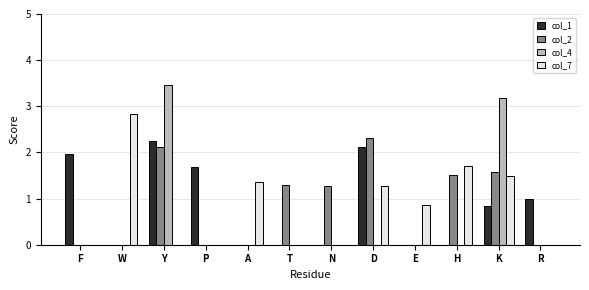

What is the difference between the col_4 values at K and Y?

0.3